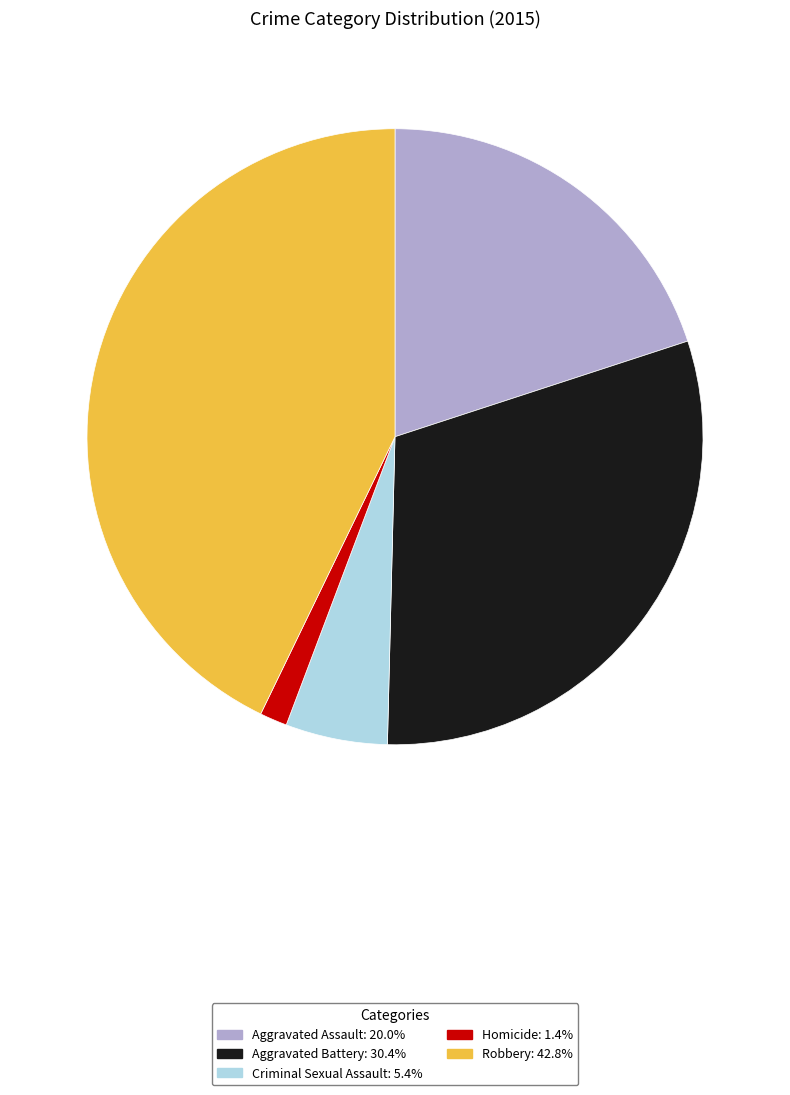

Between Aggravated Assault and Criminal Sexual Assault, which is larger?

Aggravated Assault